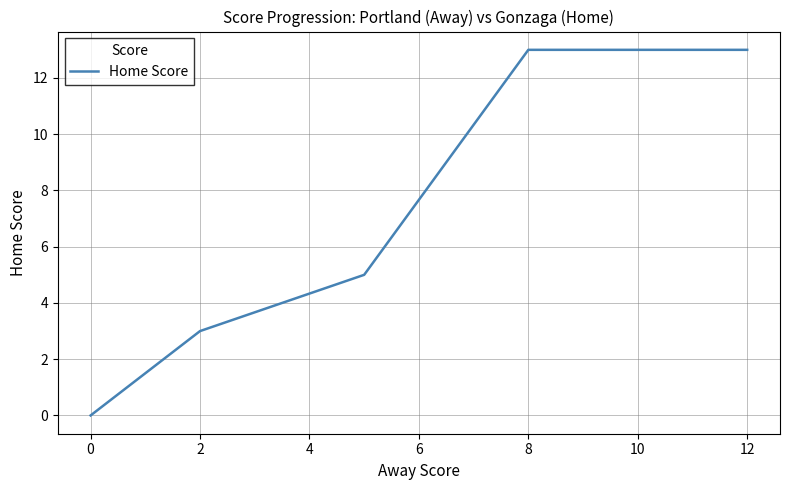

What is the difference between the maximum and minimum values?

13